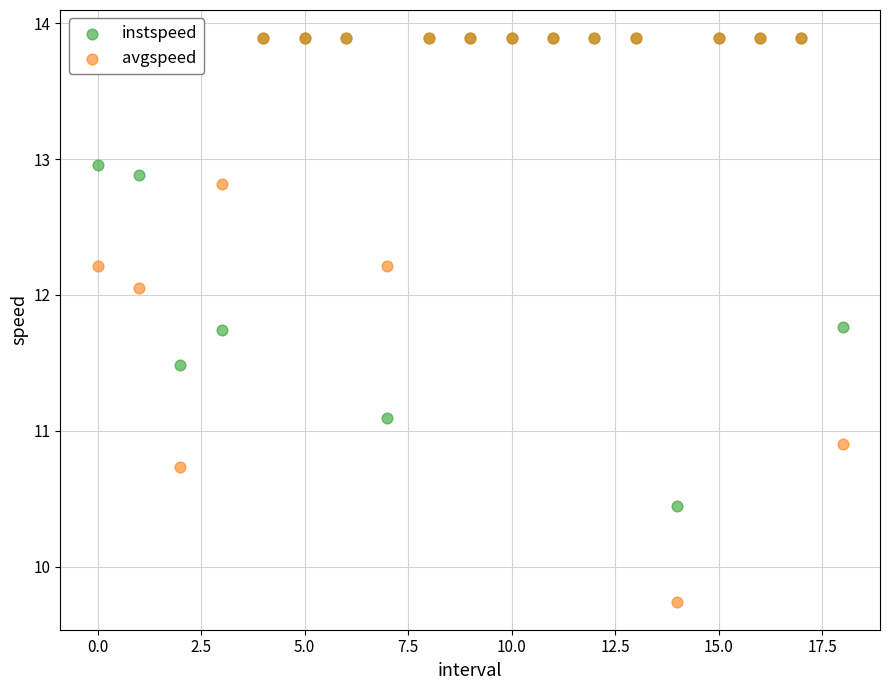

What are all the series names shown in the legend?

instspeed, avgspeed